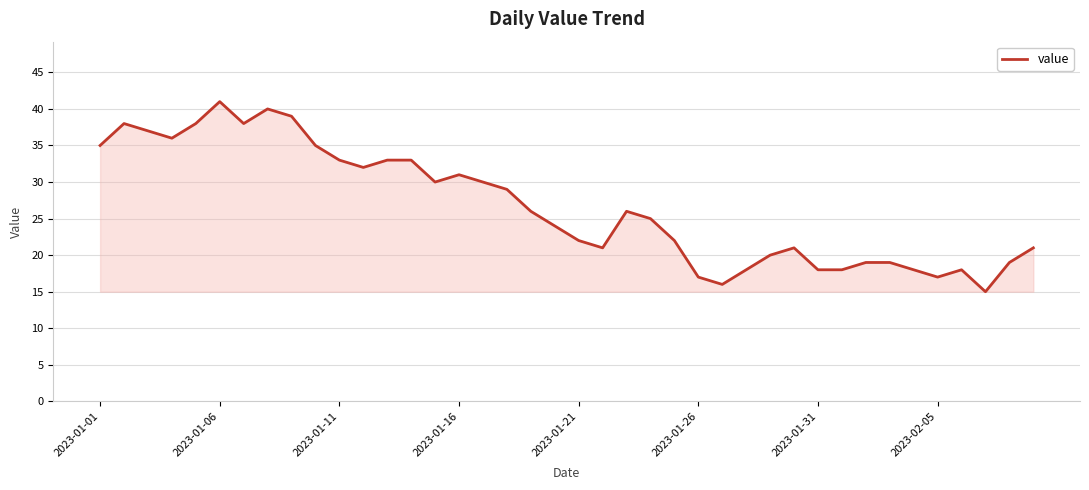

What is the greatest value displayed?

41